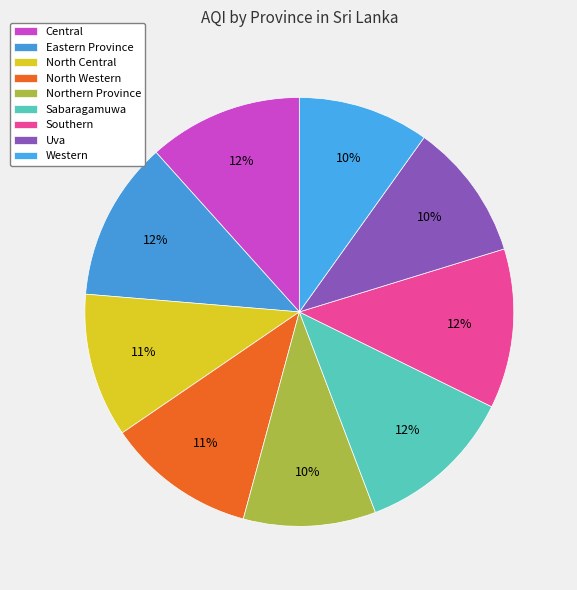

To the nearest percent, what is the combined percentage of Uva and Northern Province?

20%